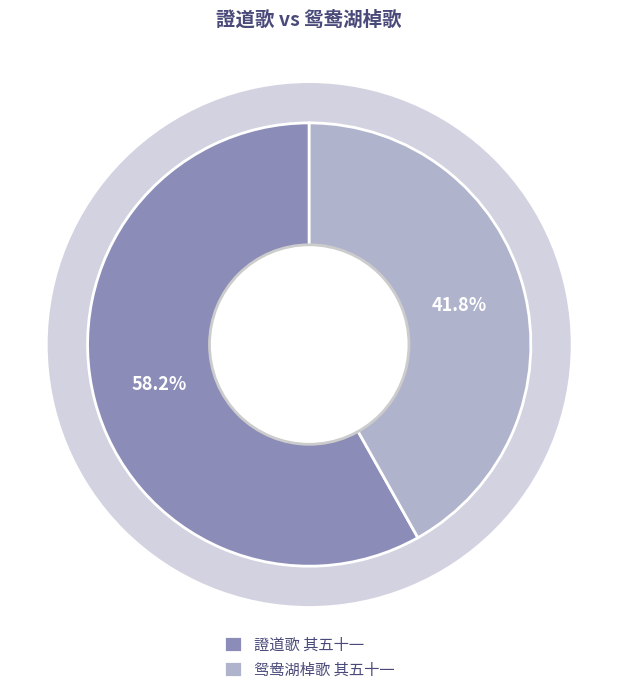

What percentage do 證道歌 其五十一 and 鸳鸯湖棹歌 其五十一 together represent?

100.0%